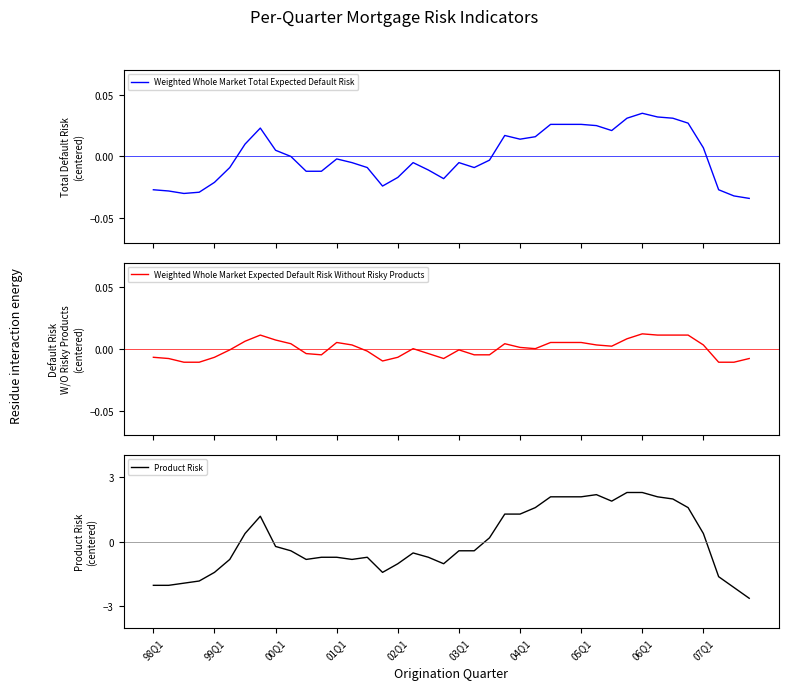

What is the highest value of the Product Risk series?

2.3